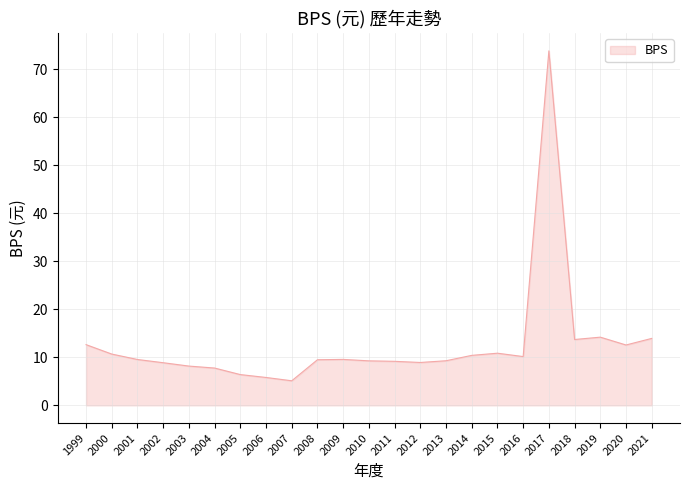

What is the difference between the maximum and minimum values?

68.7